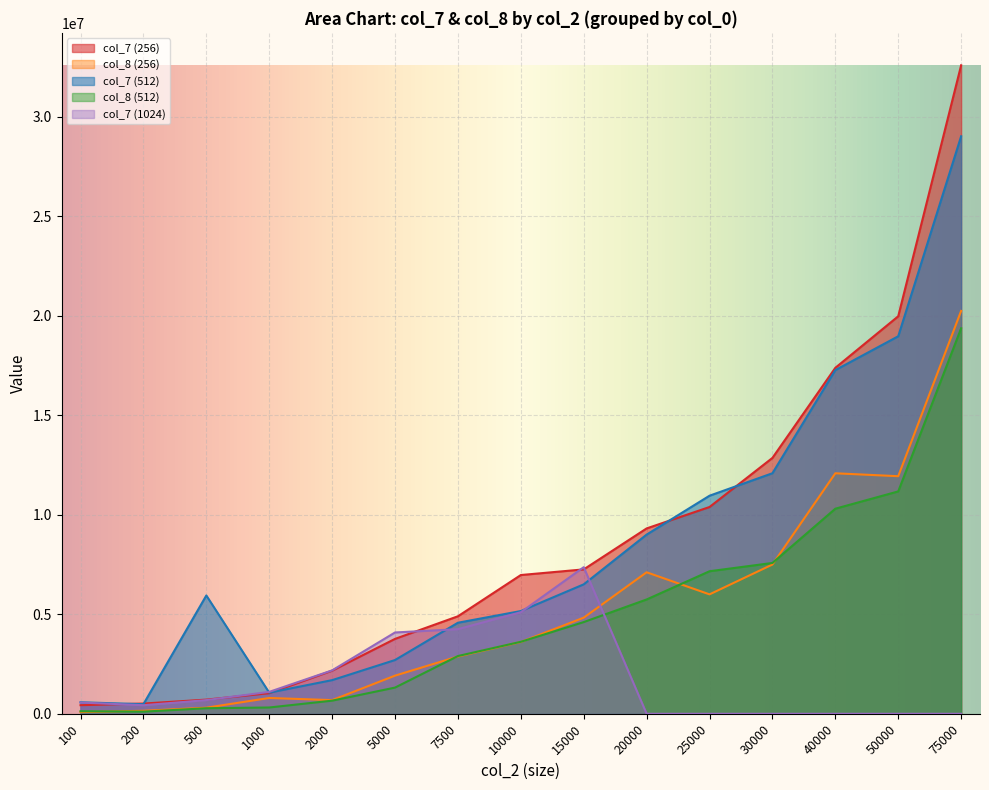

How many intersections are there between col_7 (256) and col_7 (512)?

5